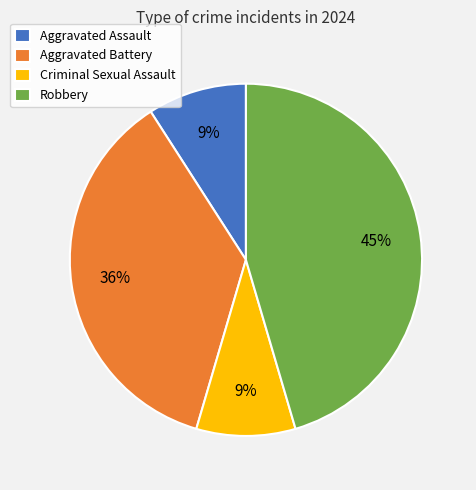

Is there a majority slice in this chart?

No